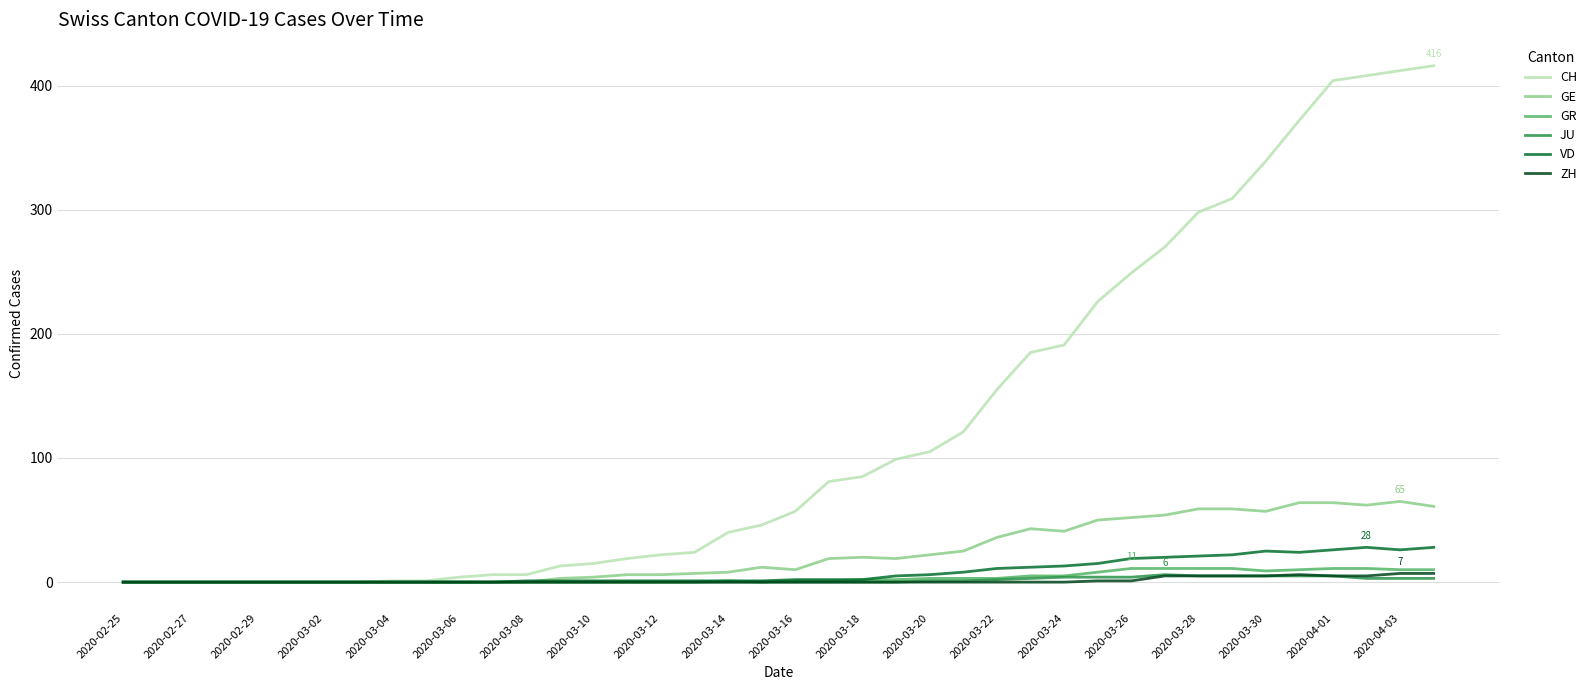

How many lines are shown in the chart?

6